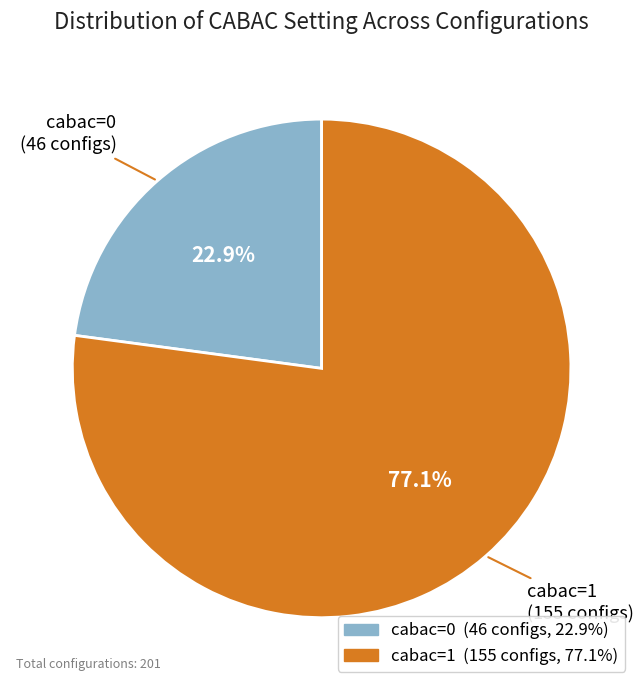

Does cabac=0 account for over 50% of the chart?

No